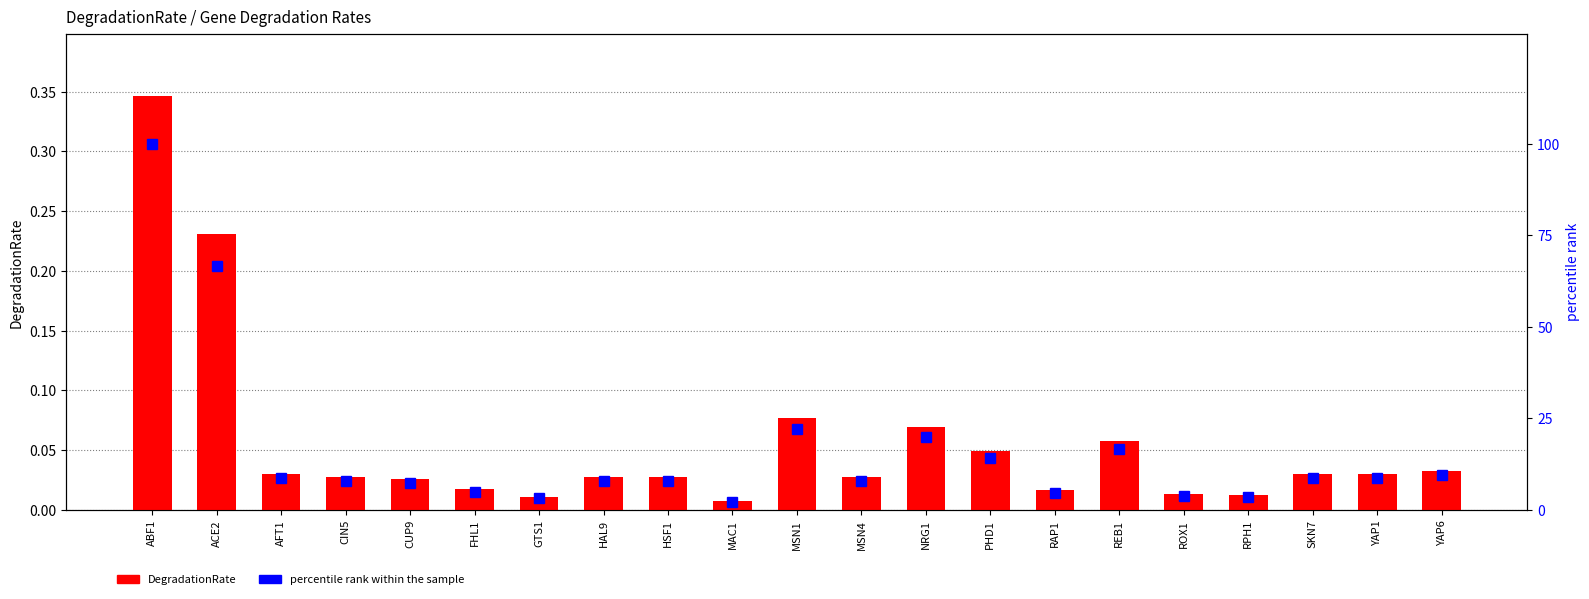

At how many categories does at least one series exceed 86?

1